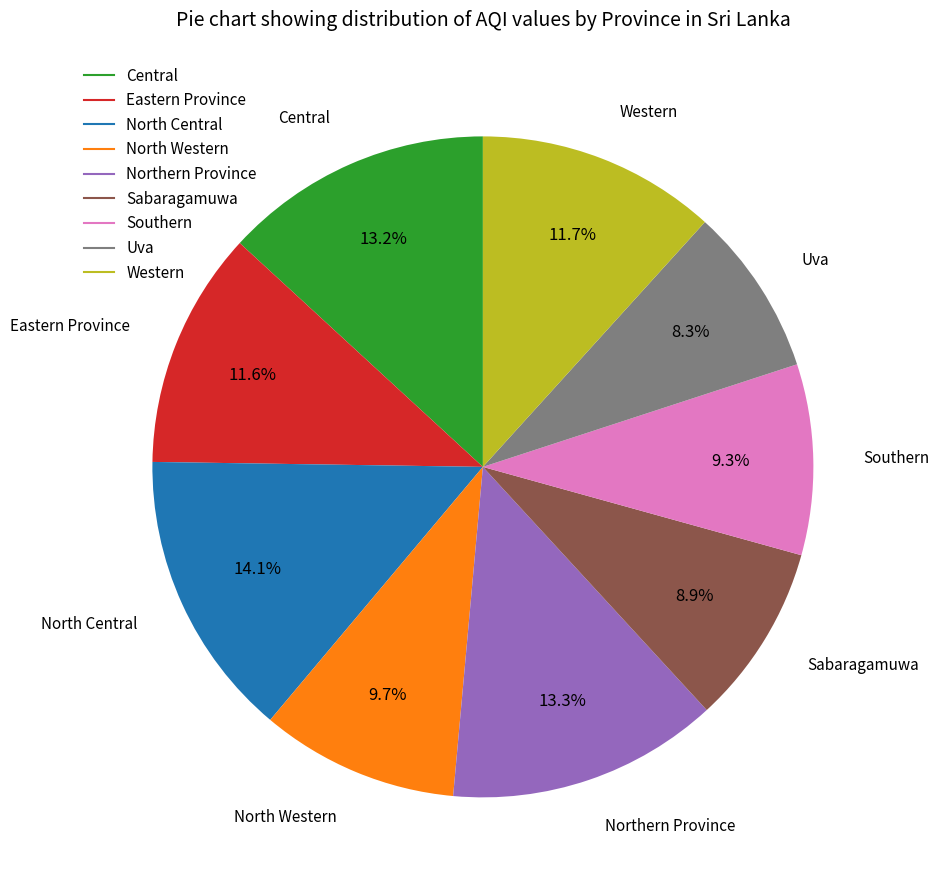

Is there a majority slice in this chart?

No